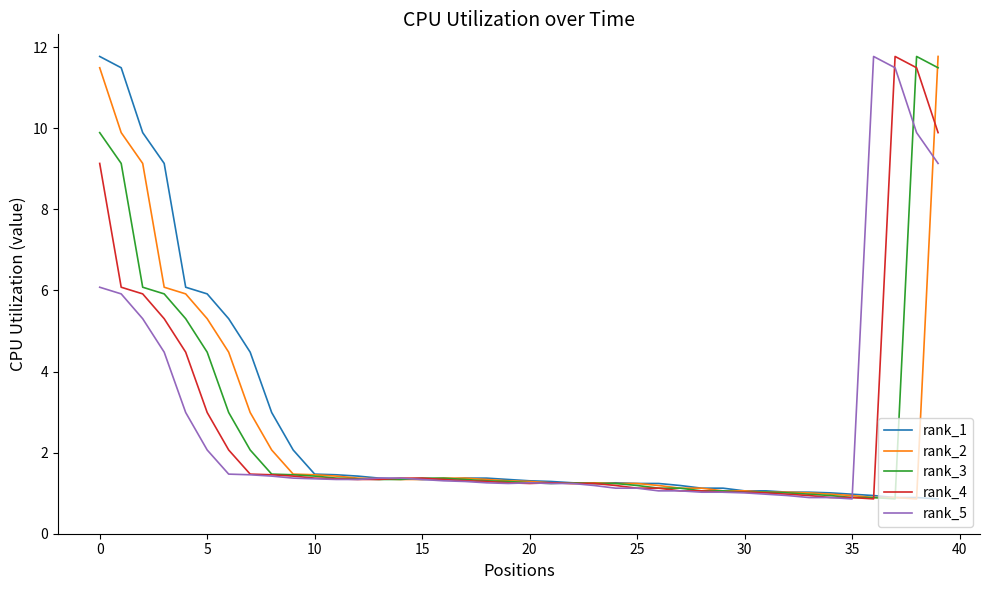

What is the minimum value shown in the chart?

0.9